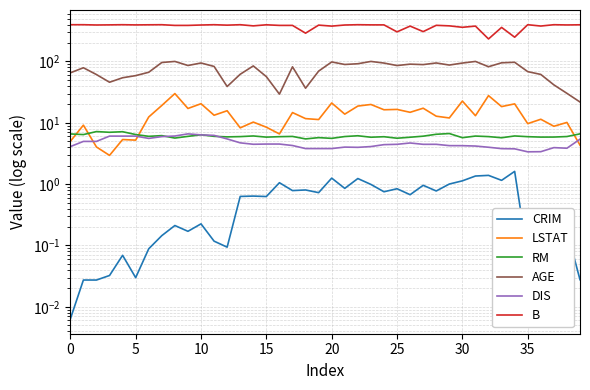

How many interior local valleys does the DIS series have?

6